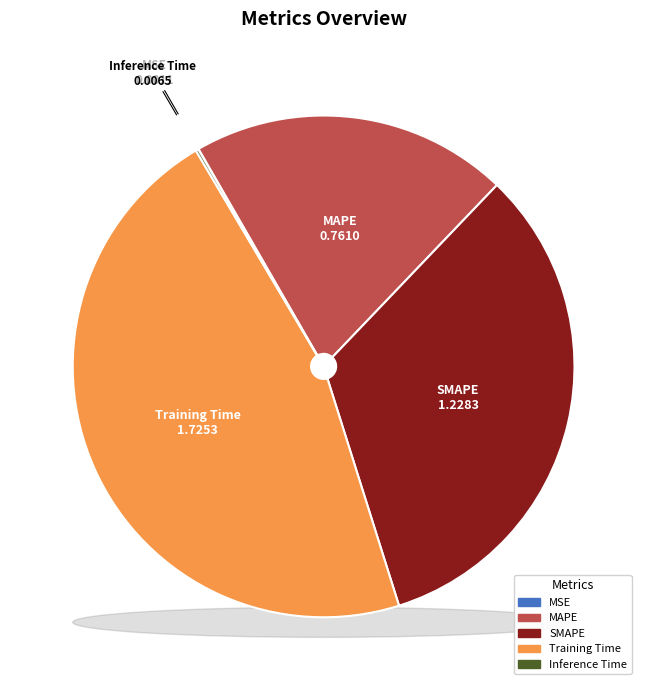

Is it true that MSE is 1% of the pie?

False